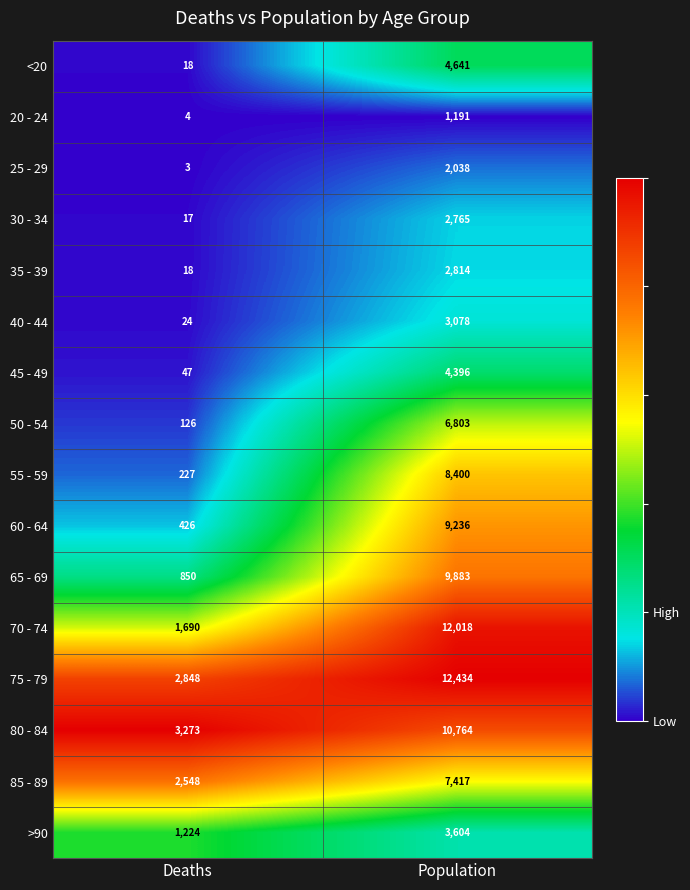

Which series has the largest range (max minus min)?

70 - 74